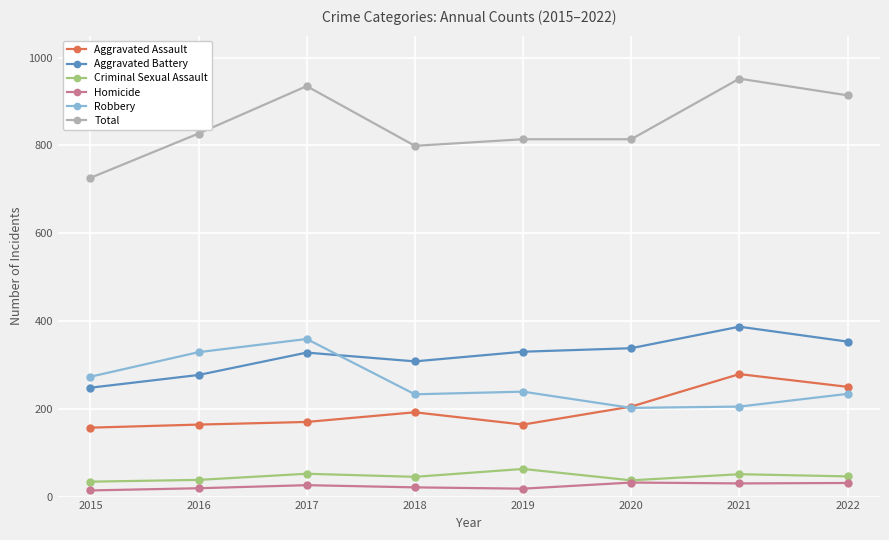

Which series has the largest range (max minus min)?

Total